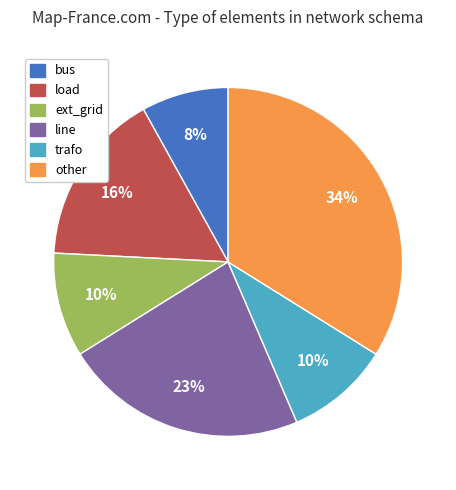

Which has a higher value, other or bus?

other